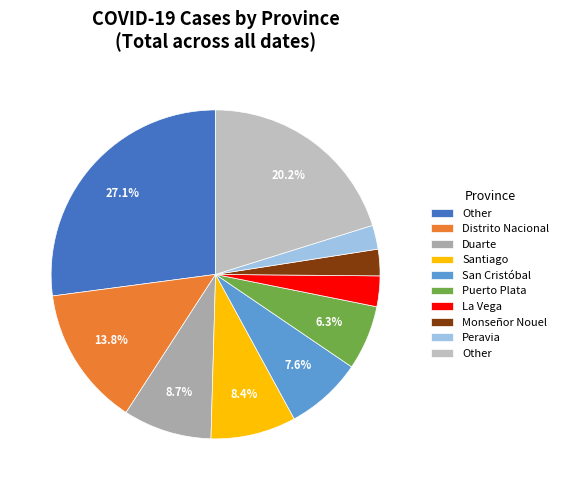

To the nearest percent, what is the difference between the largest and smallest slice percentages?

25%